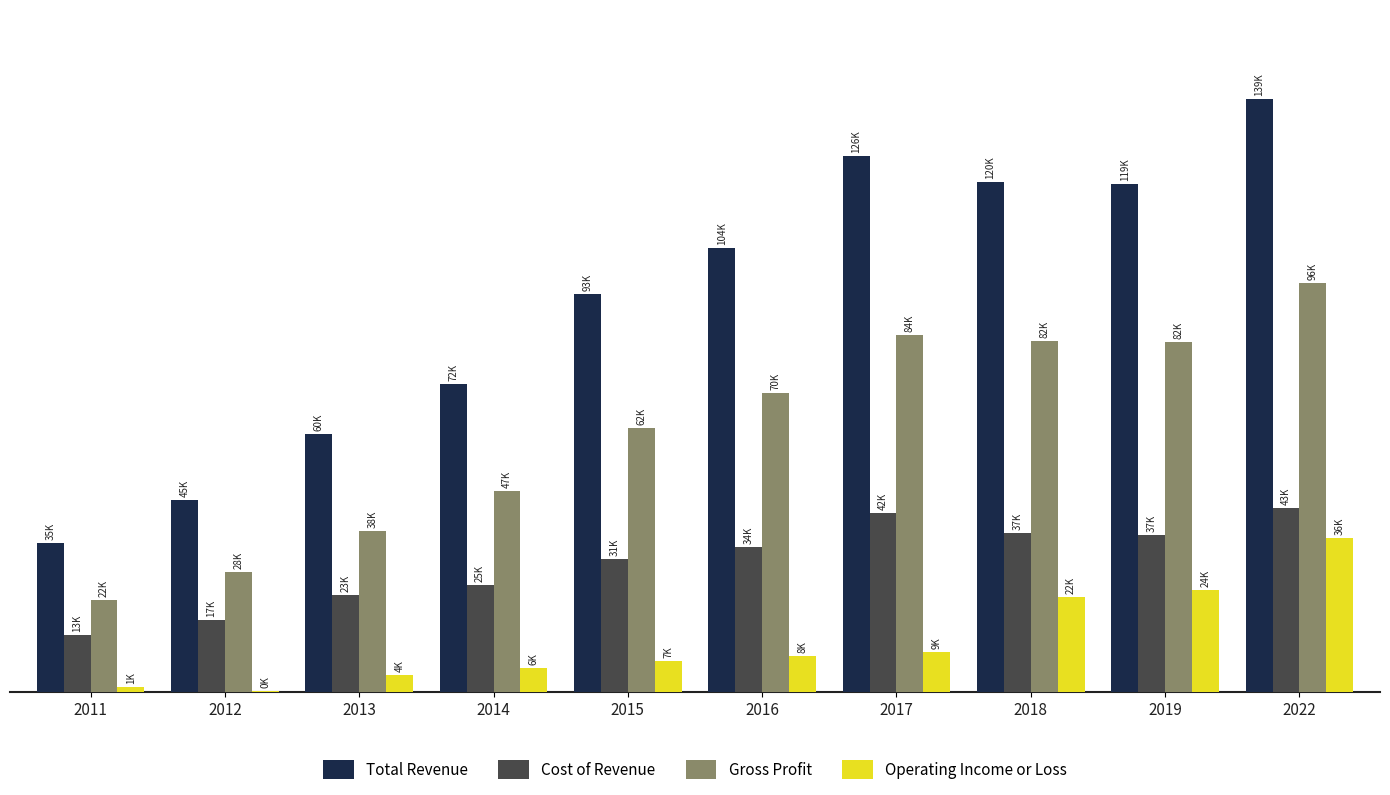

Rank the series by their maximum value, from lowest to highest.

Operating Income or Loss, Cost of Revenue, Gross Profit, Total Revenue